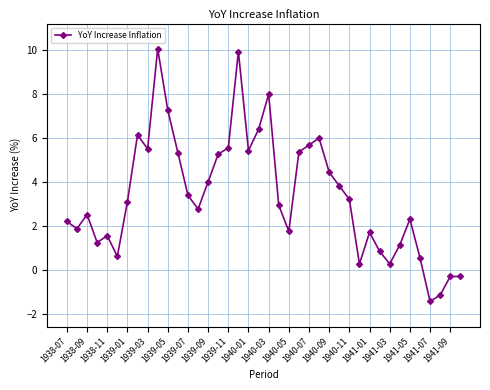

What is the value of the 8th point from the left?

6.1